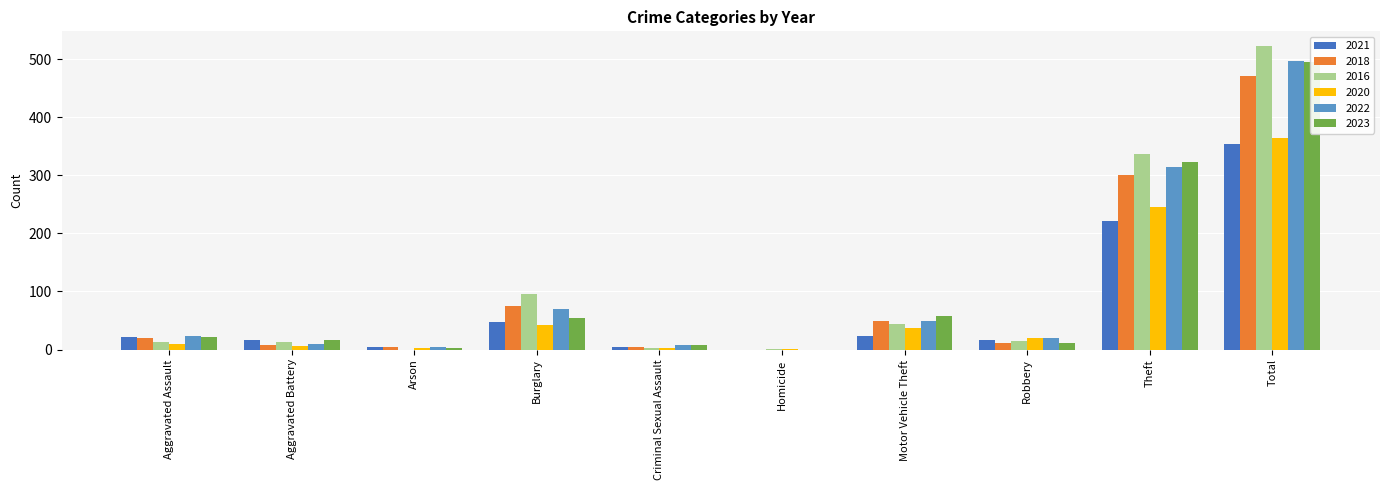

Where does the 2020 series first go above 19?

Burglary